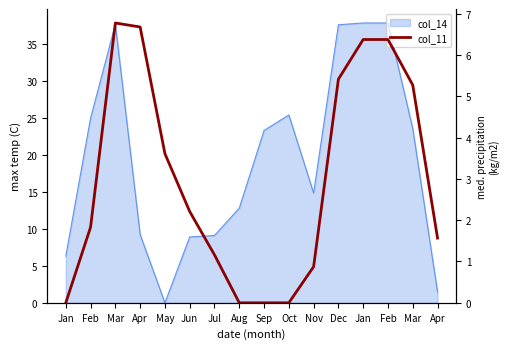

Reading left to right, extract all data points from this chart.

Jan=0.0	Feb=1.8	Mar=6.8	Apr=6.7	May=3.6	Jun=2.2	Jul=1.2	Aug=0.0	Sep=0.0	Oct=0.0	Nov=0.9	Dec=5.4	Jan=6.4	Feb=6.4	Mar=5.3	Apr=1.6